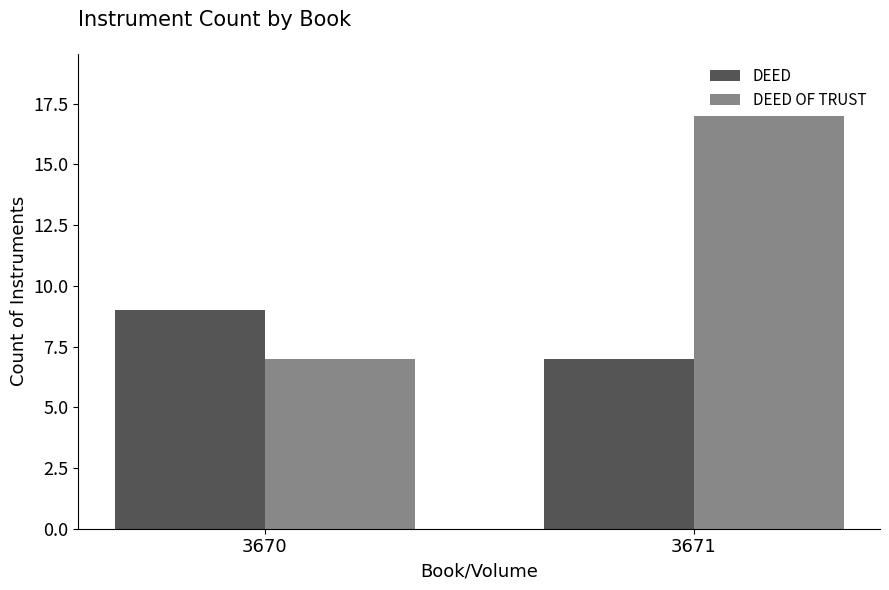

The DEED OF TRUST series shows 17 at 3671. True or false?

True